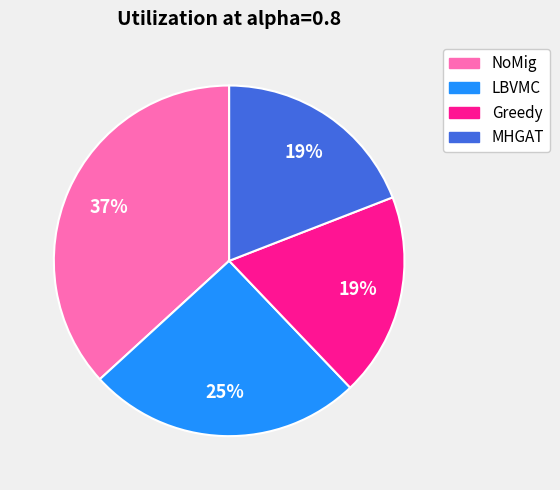

Is it true that NoMig is 23% of the pie?

False